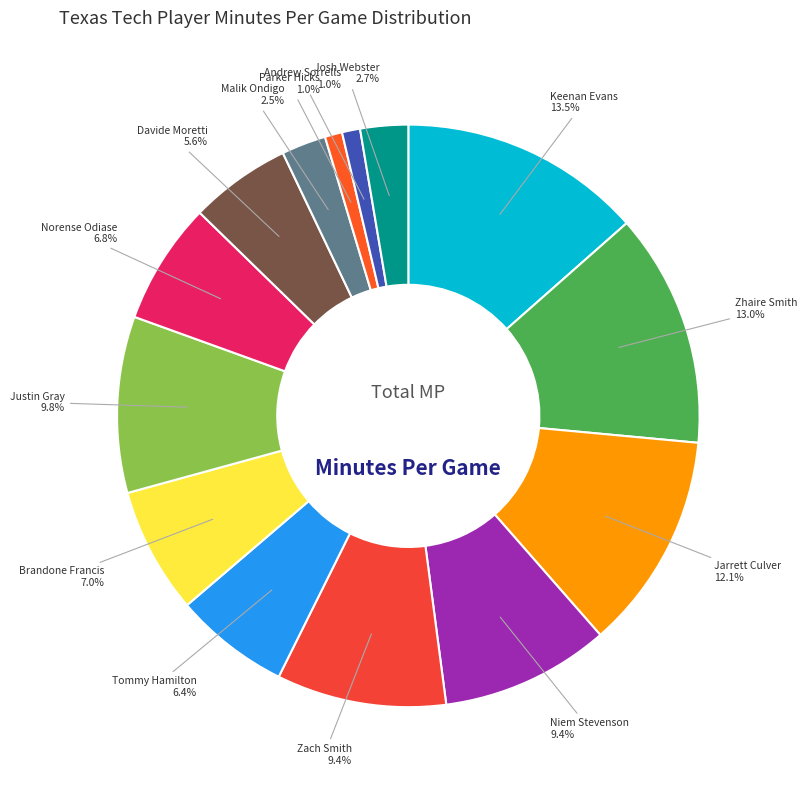

Which category has the smallest portion of the pie?

Parker Hicks